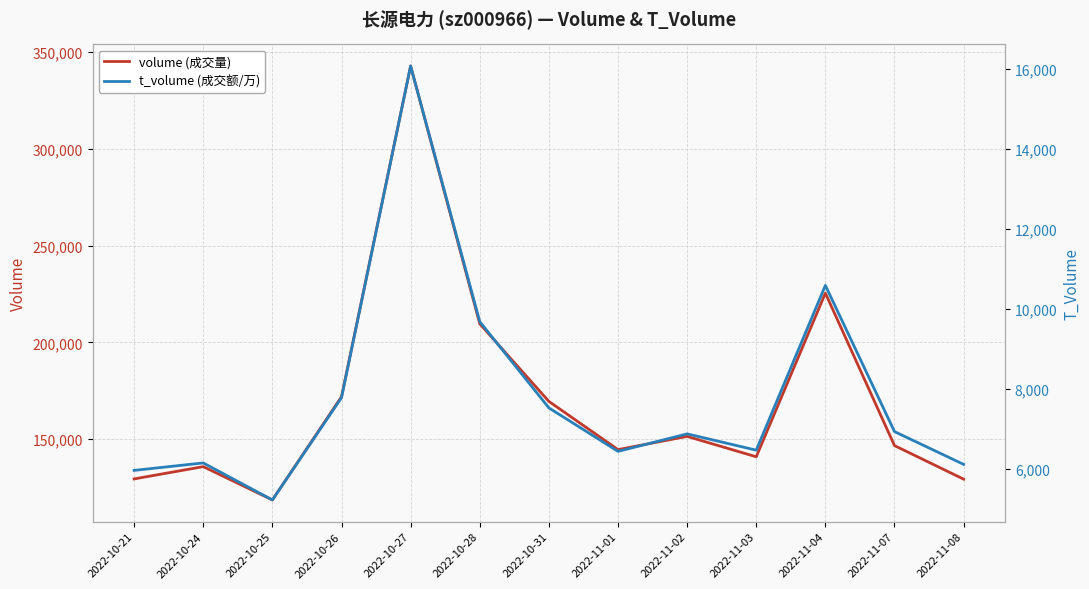

Read the t_volume (成交额/万) value at 2022-10-25.

5231